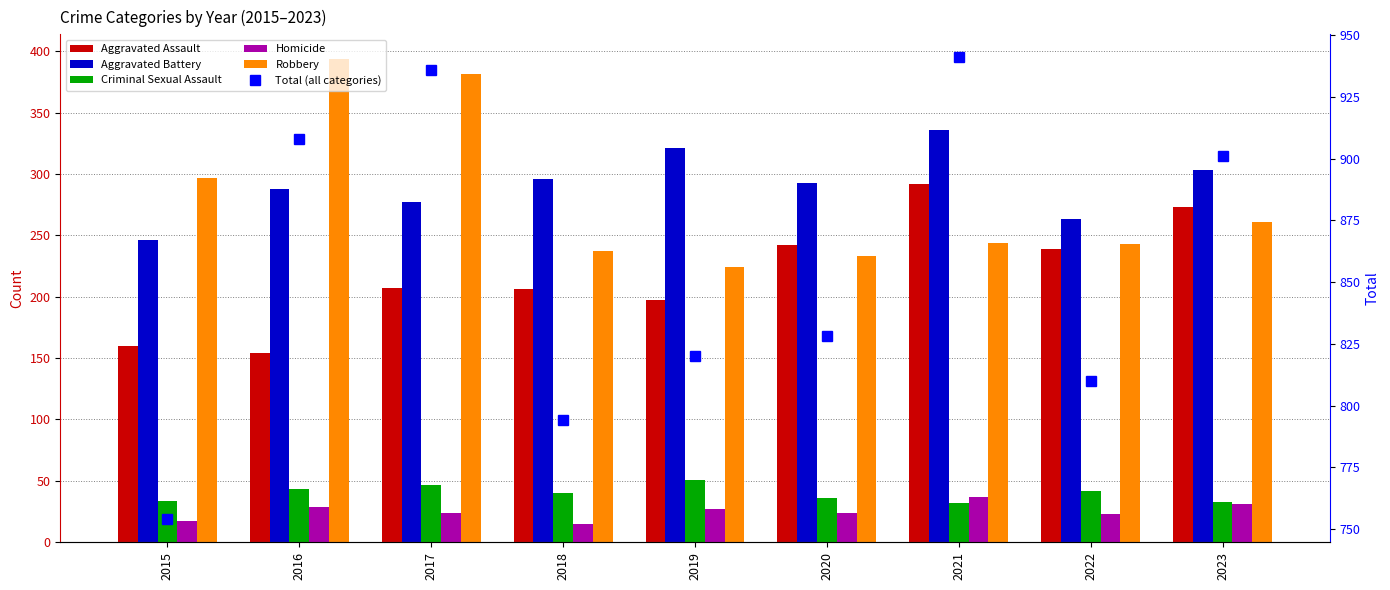

Reading left to right, extract all data points from this chart.

Aggravated Assault: 160	154	207	206	197	242	292	239	273
Aggravated Battery: 246	288	277	296	321	293	336	263	303
Criminal Sexual Assault: 34	43	47	40	51	36	32	42	33
Homicide: 17	29	24	15	27	24	37	23	31
Robbery: 297	394	381	237	224	233	244	243	261
Total (all categories): 754	908	936	794	820	828	941	810	901